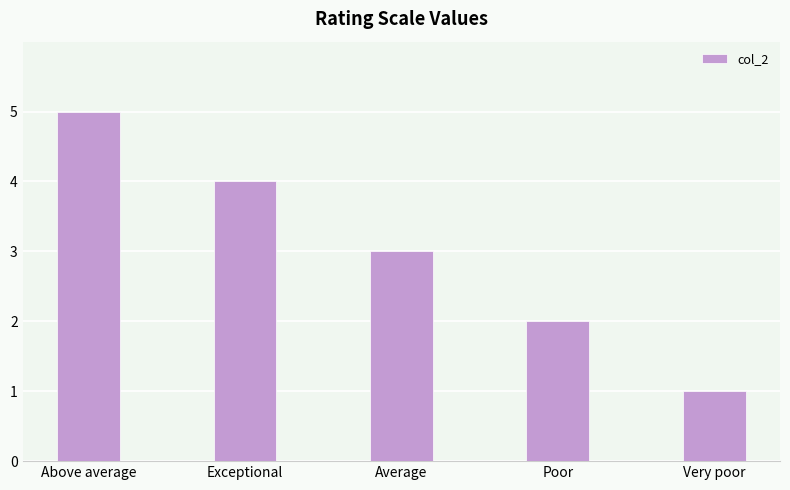

What is the difference between the maximum and second lowest values?

3